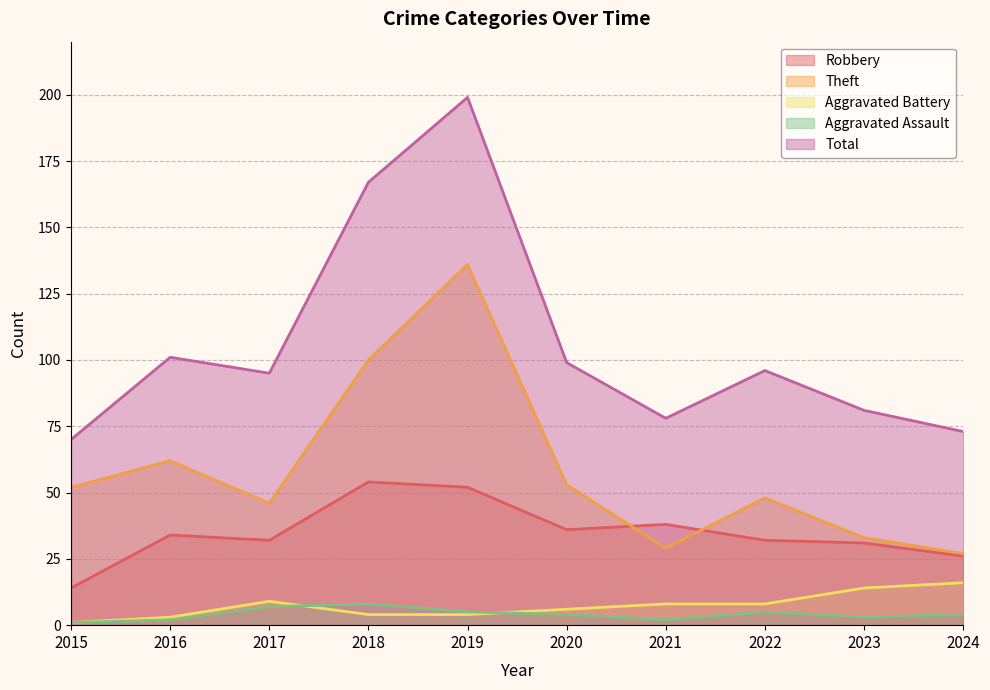

What is the difference between the highest and lowest values at 2017?

88